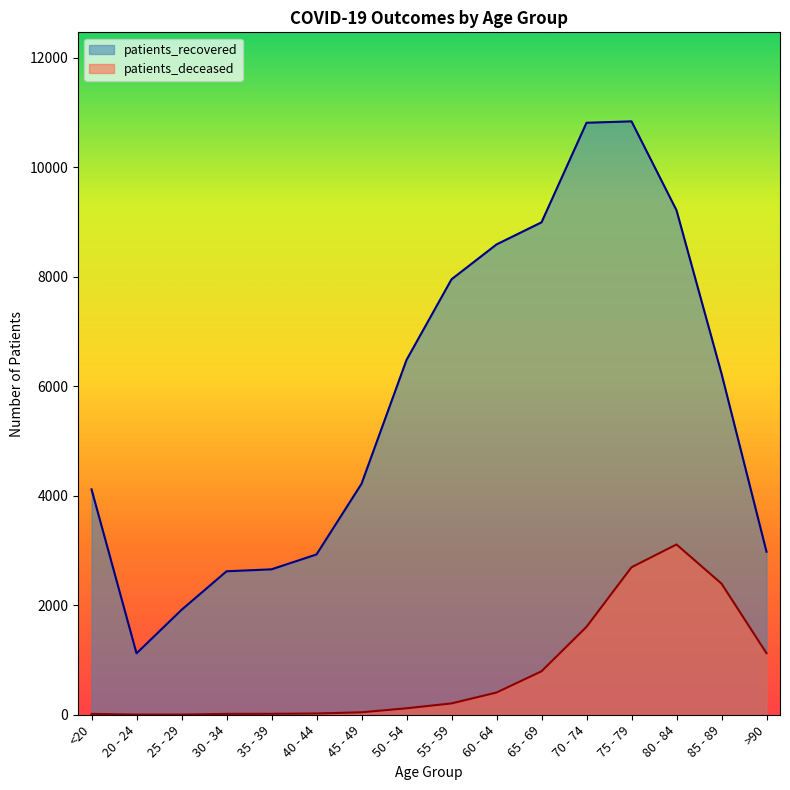

Is it true that patients_recovered equals 2621 at 30 - 34?

True